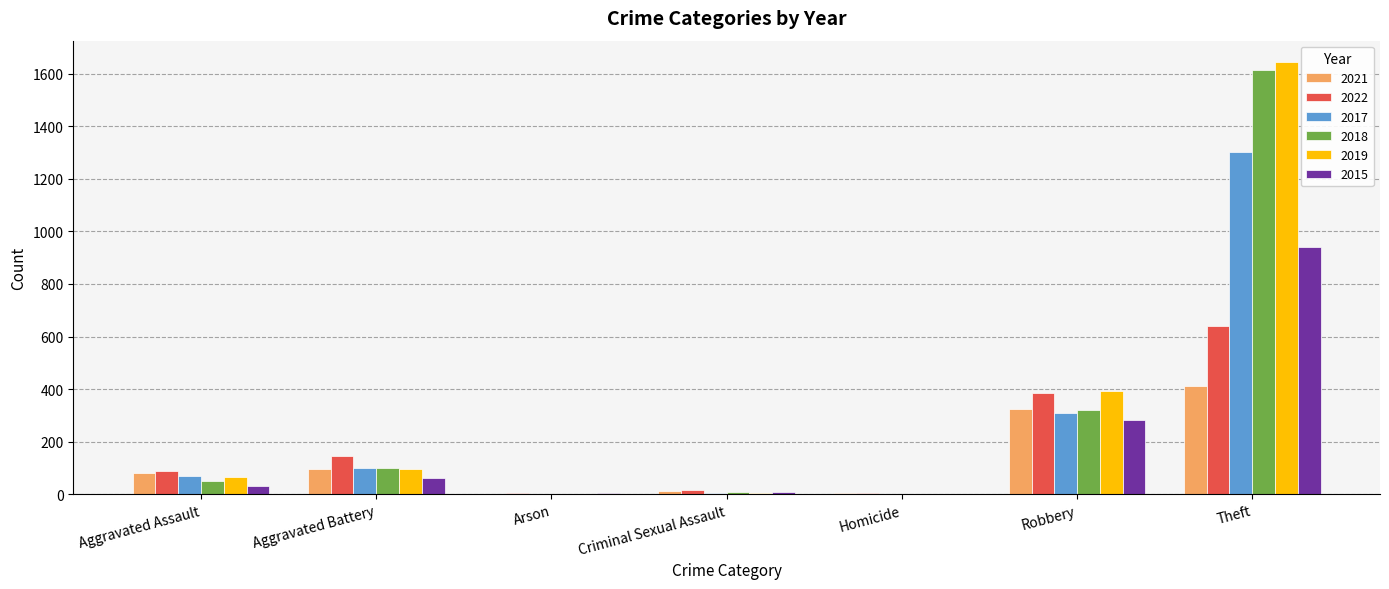

Between Aggravated Assault and Arson, which series saw the biggest shift?

2022